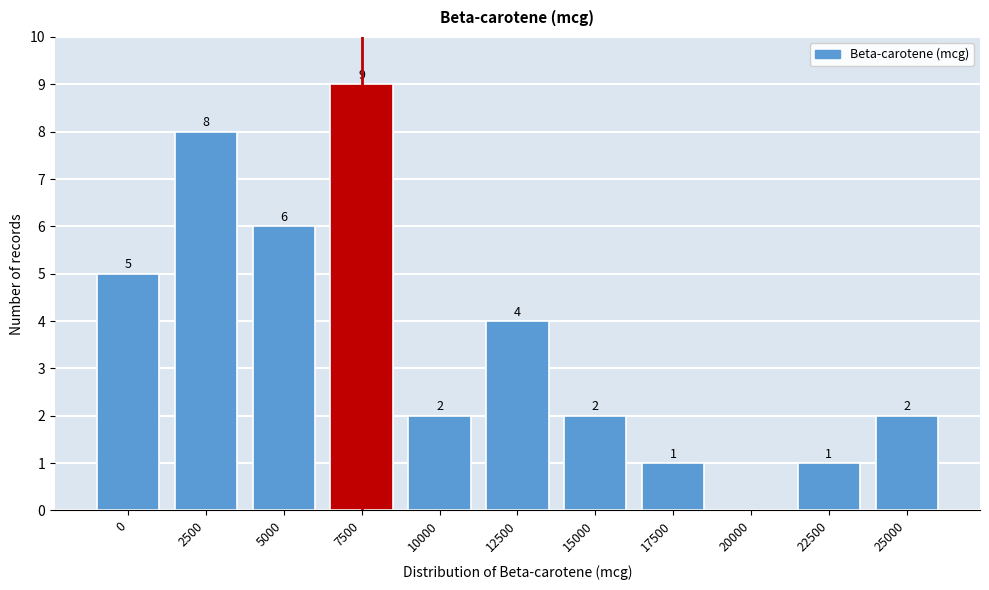

Reading left to right, list all the values displayed in this chart.

0=5	2500=8	5000=6	7500=9	10000=2	12500=4	15000=2	17500=1	20000=0	22500=1	25000=2